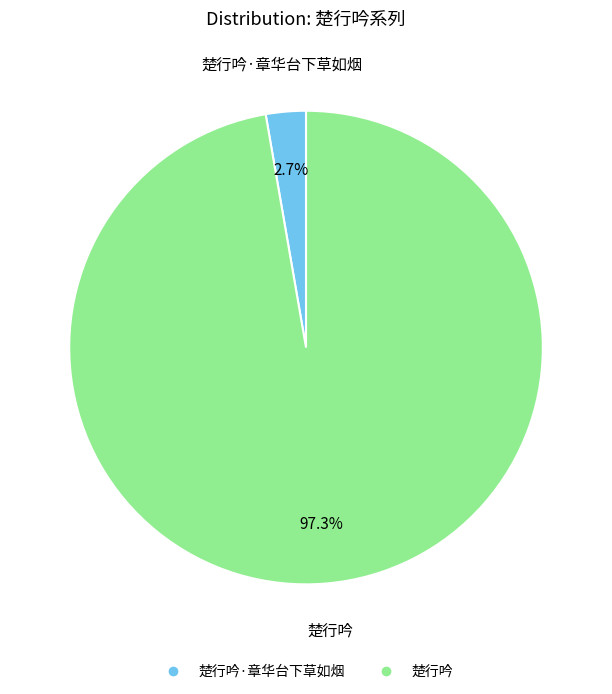

Is there a majority slice in this chart?

Yes